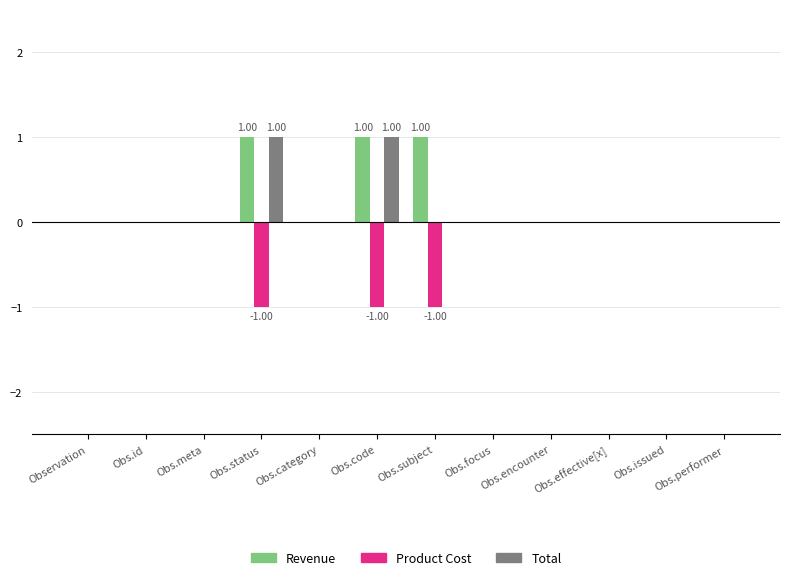

The value of Total at Obs.focus is 1. True or false?

False